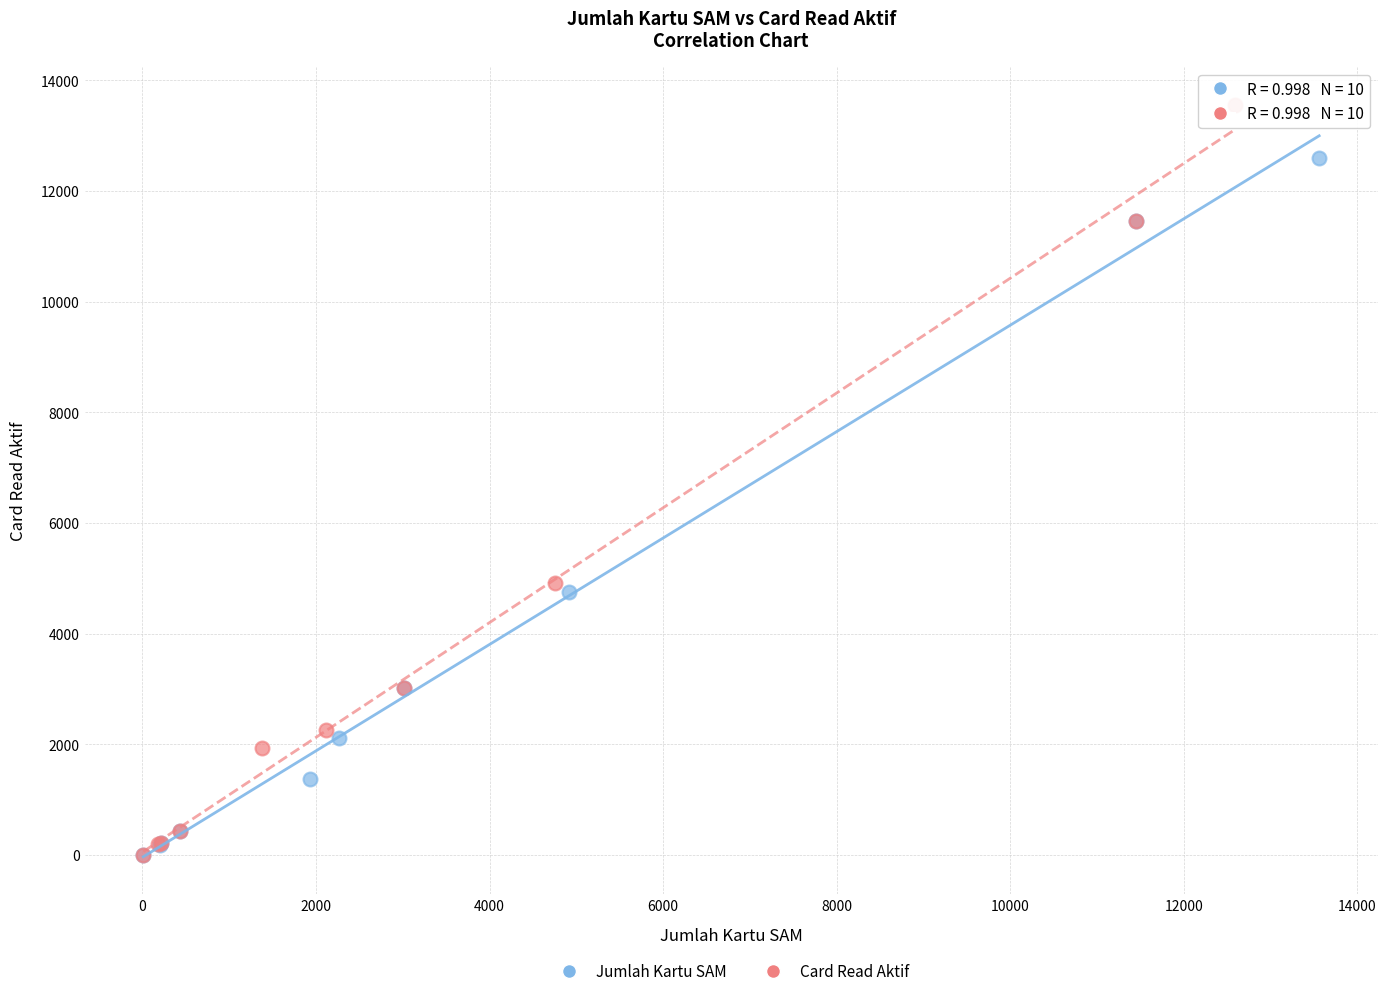

Which series has the largest Y range (max minus min)?

Card Read Aktif